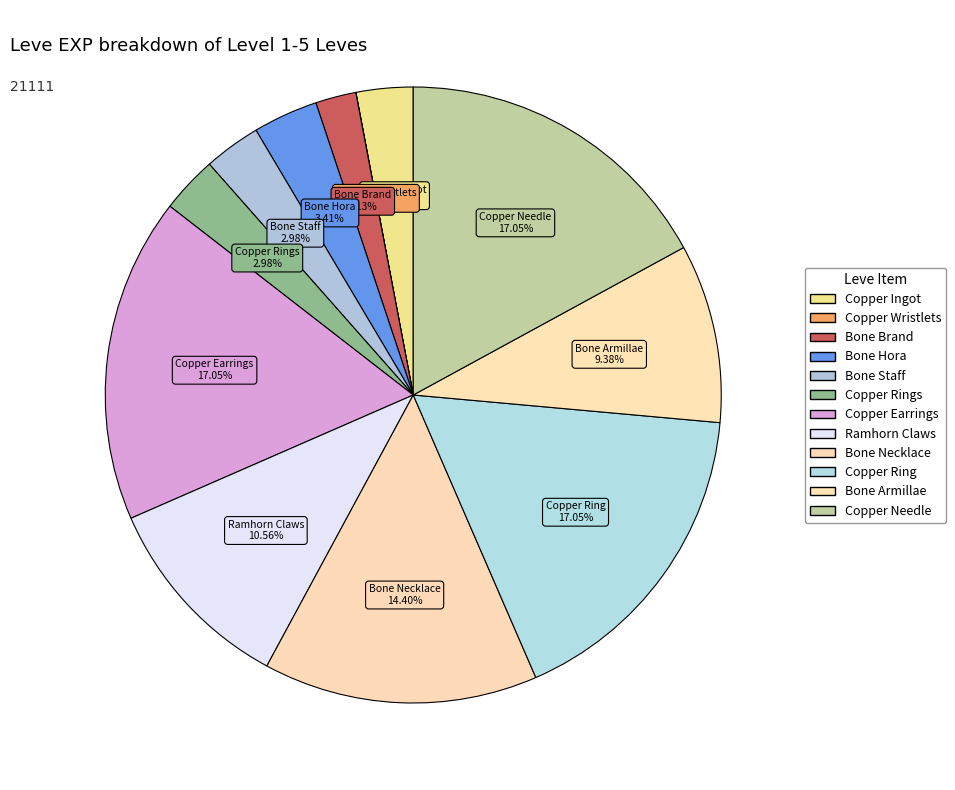

Approximately how many times larger is the value at Bone Necklace compared to Bone Hora?

4.2